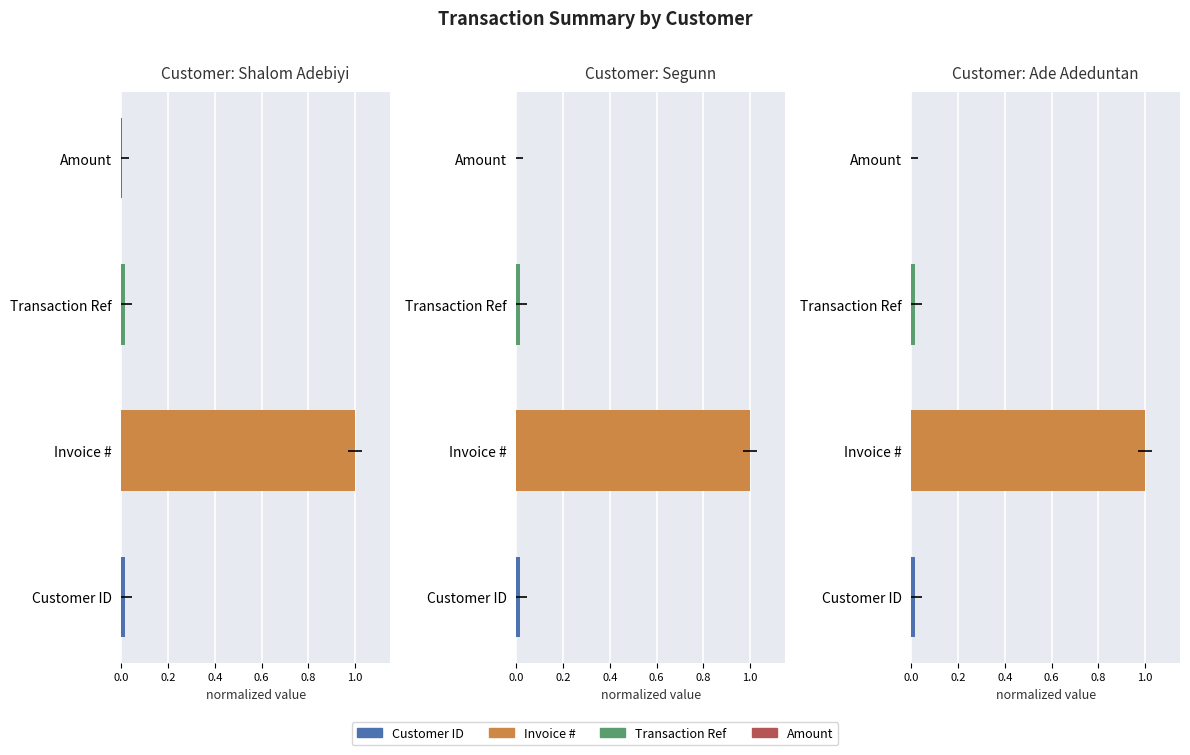

Rank the series at Customer ID from highest to lowest value.

Segunn, Shalom Adebiyi, Ade Adeduntan